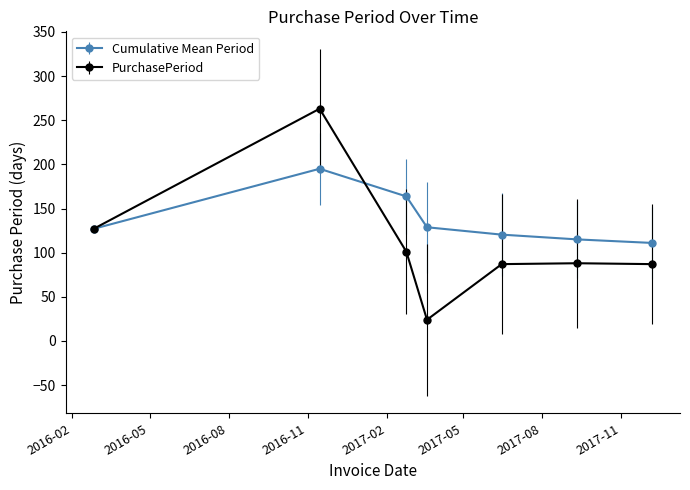

Which series has the largest range (max minus min)?

PurchasePeriod